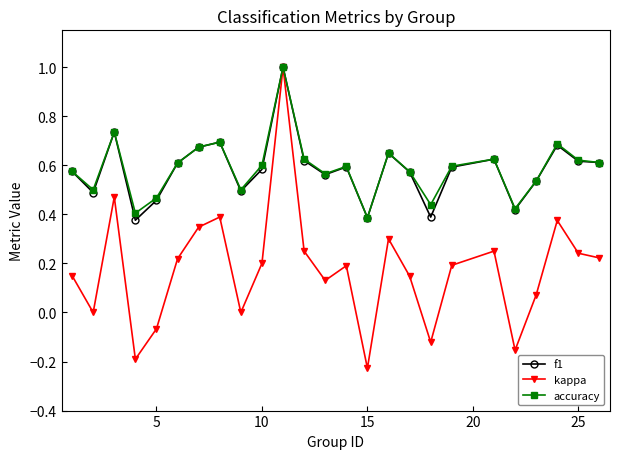

At how many categories does at least one series exceed 0?

25